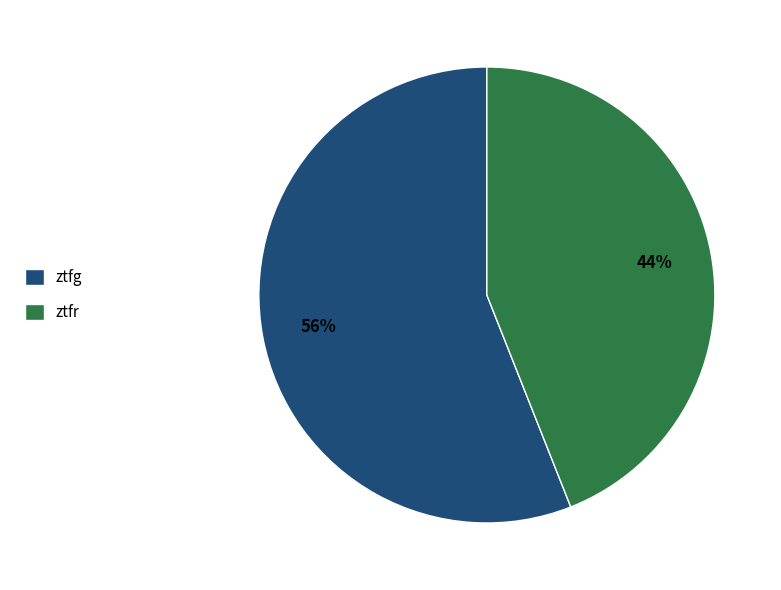

Combined, do ztfr and ztfg account for over 50%?

Yes